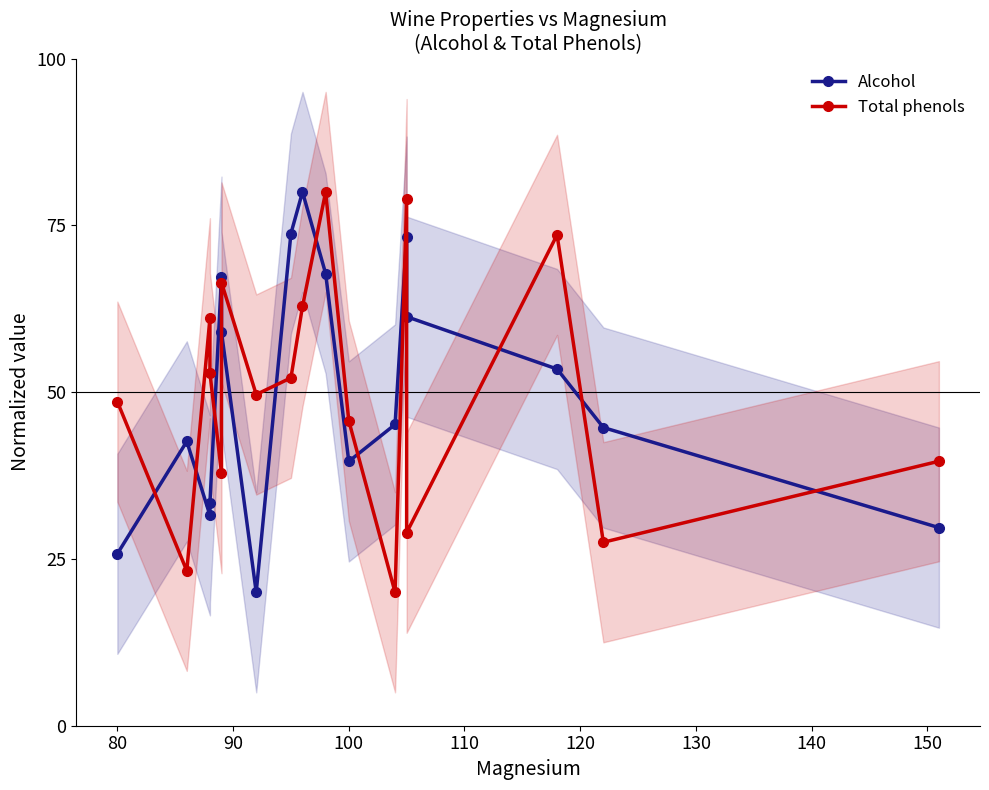

What is the maximum value shown in the chart?

80.0